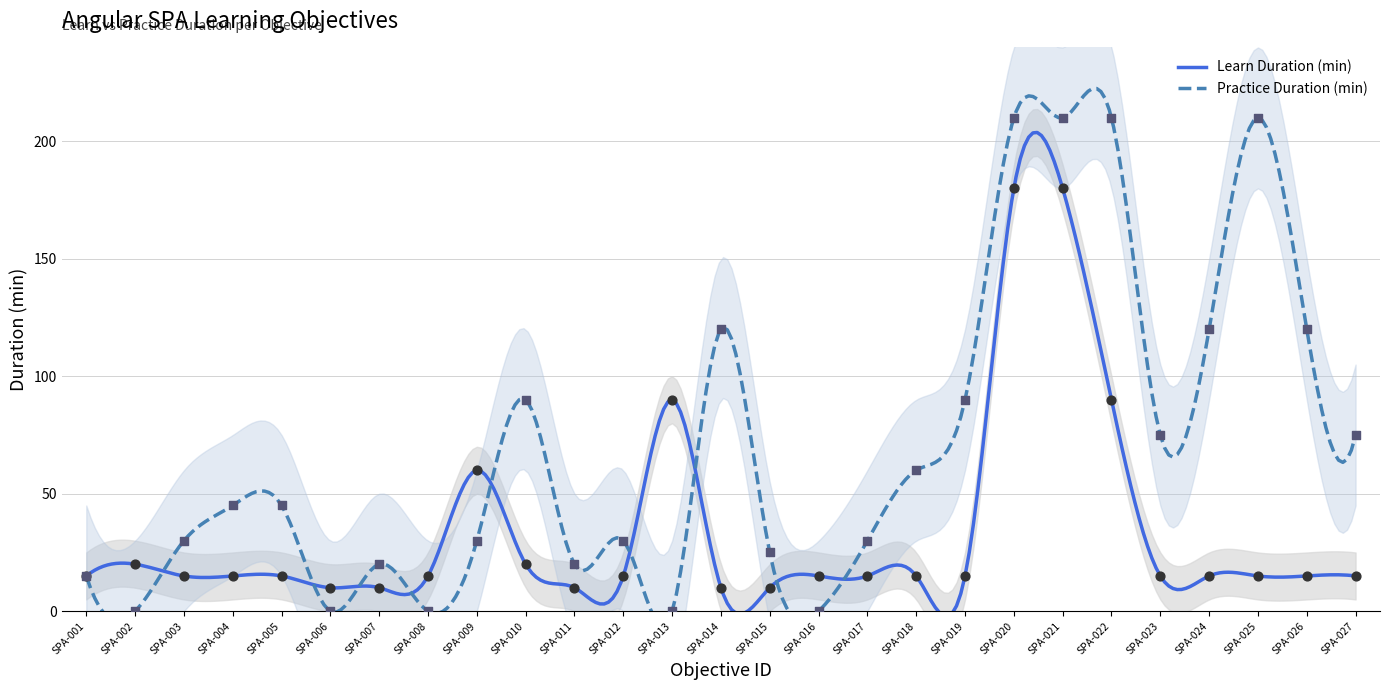

Is the value of Learn Duration (min) at SPA-026 greater than the value of Practice Duration (min) at SPA-014?

No